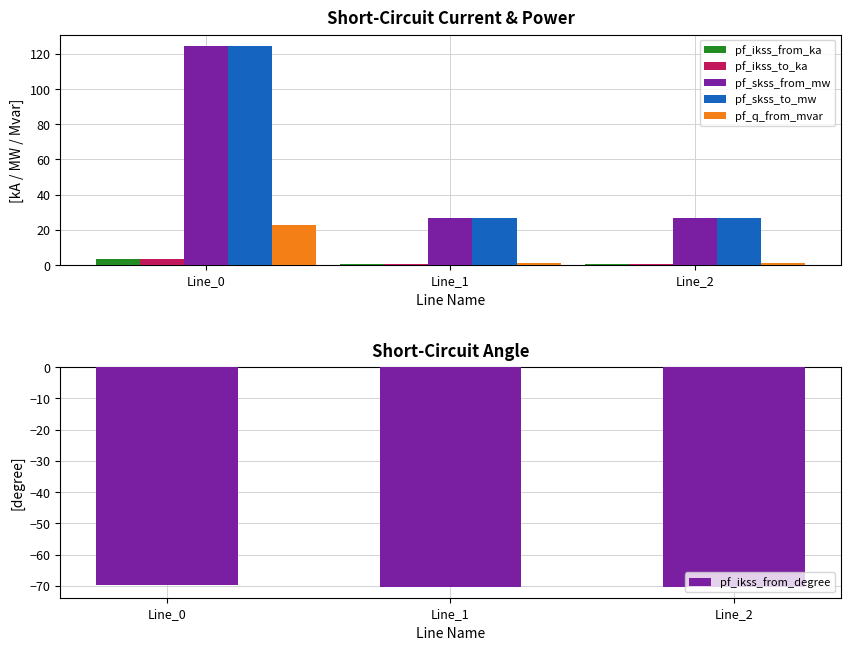

What is the spread (max minus min) of values at Line_2?

97.1